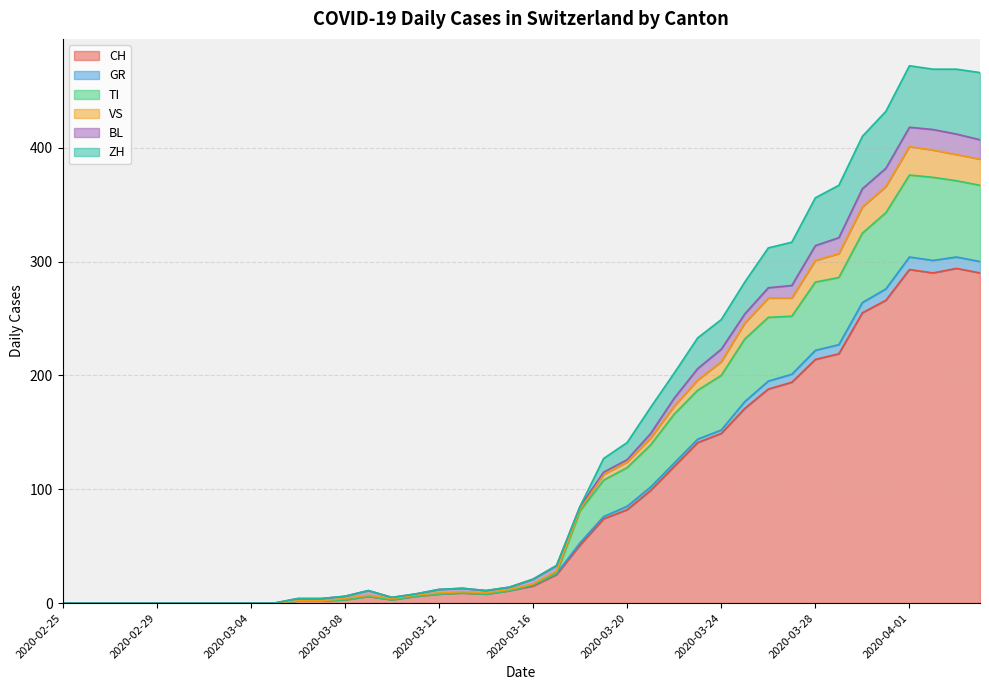

What are all the series names shown in the legend?

CH, GR, TI, VS, BL, ZH